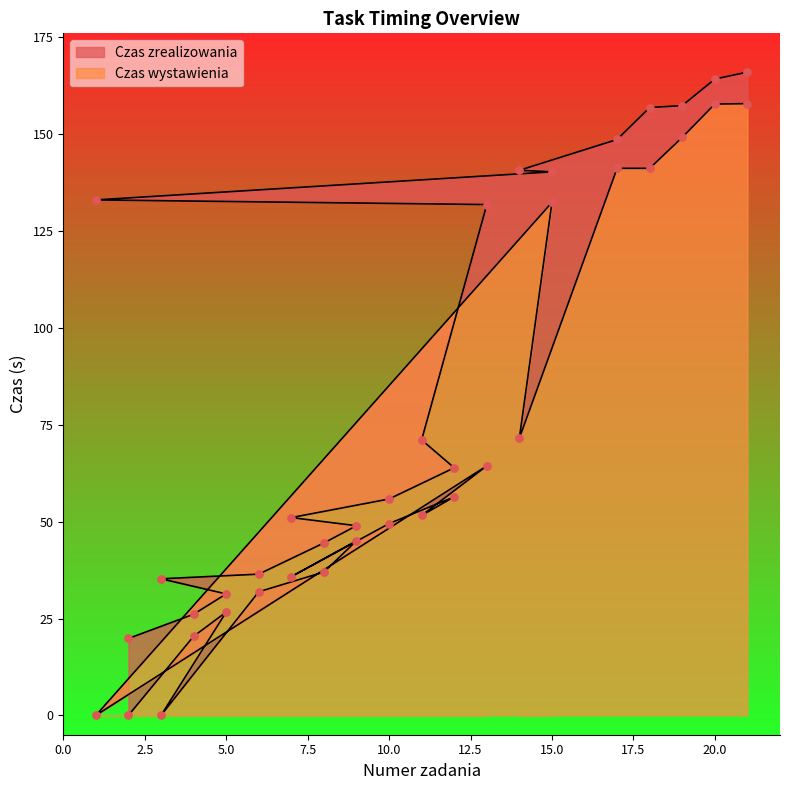

Which series contains the highest Y value?

Czas zrealizowania